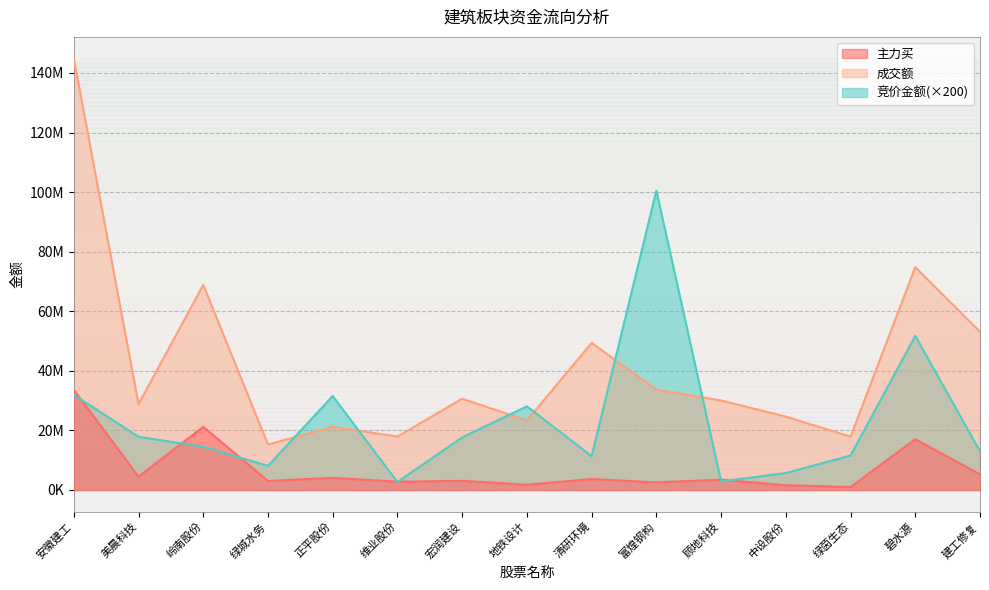

At which label does 主力买 first exceed 3462743?

安徽建工